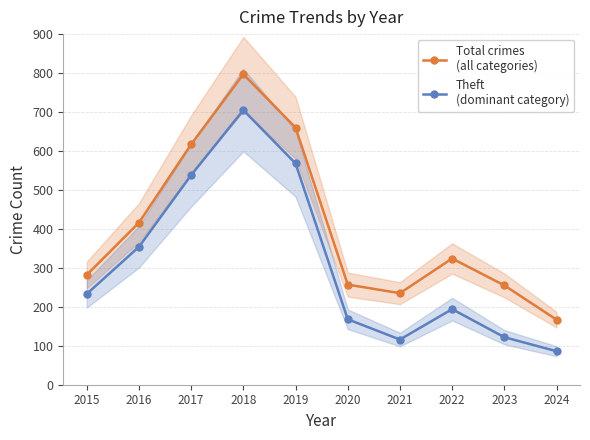

How many categories are shown in the chart?

10